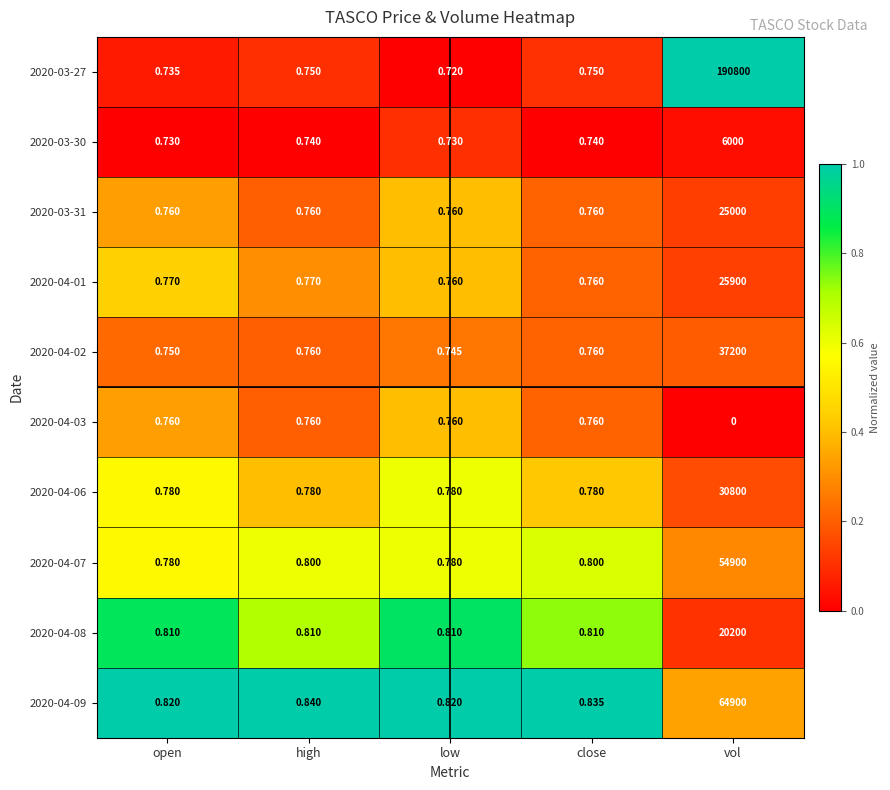

At which category does the chart reach its peak across all series?

vol